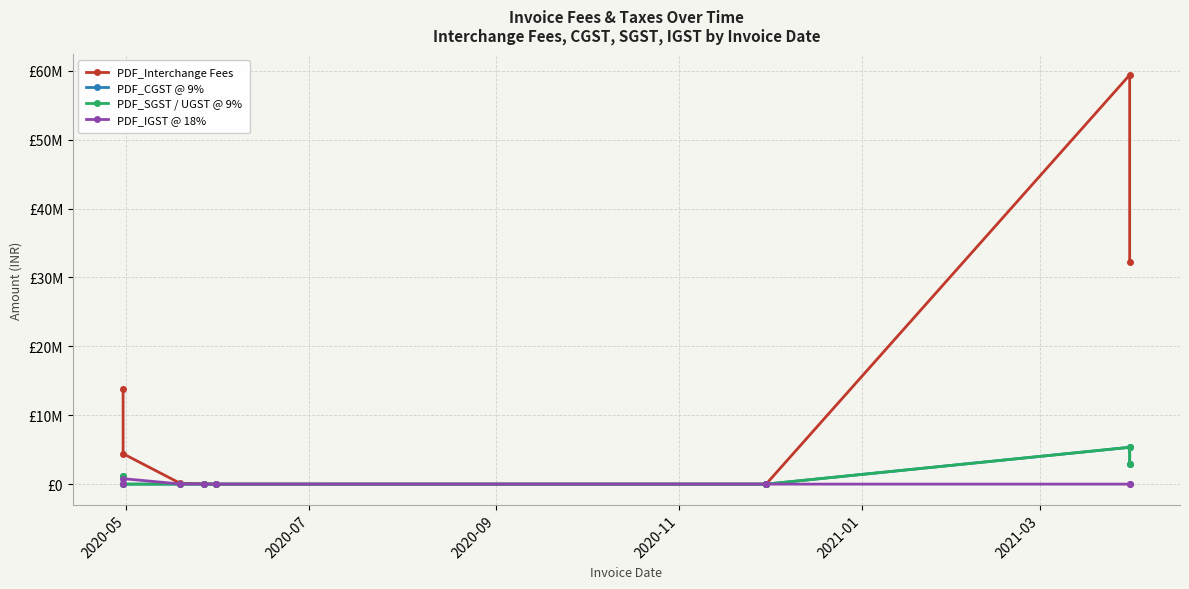

Count the number of data series in this chart.

4